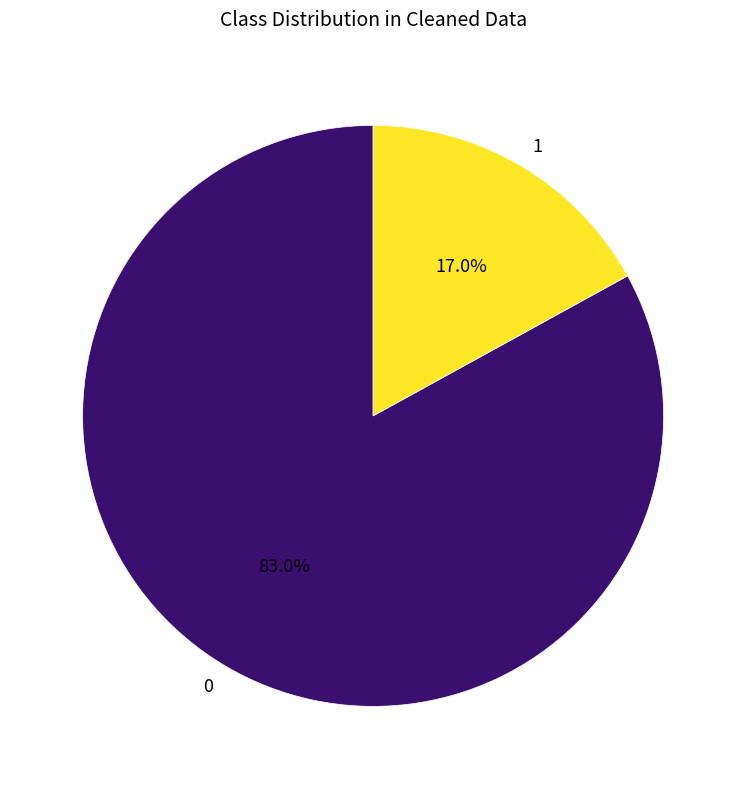

Rank the categories by value from highest to lowest.

0, 1